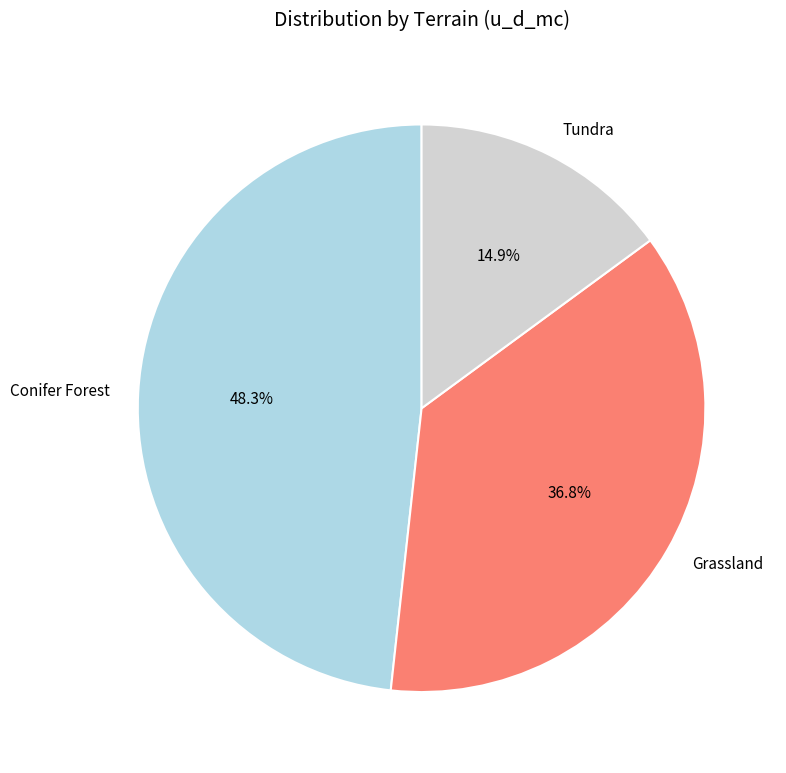

Is Conifer Forest the majority of the pie?

No